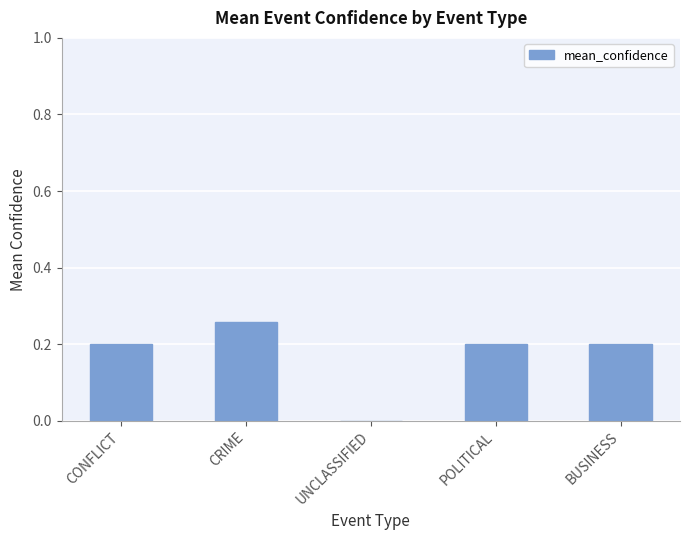

True or false: the data shows 0.0 at BUSINESS.

False